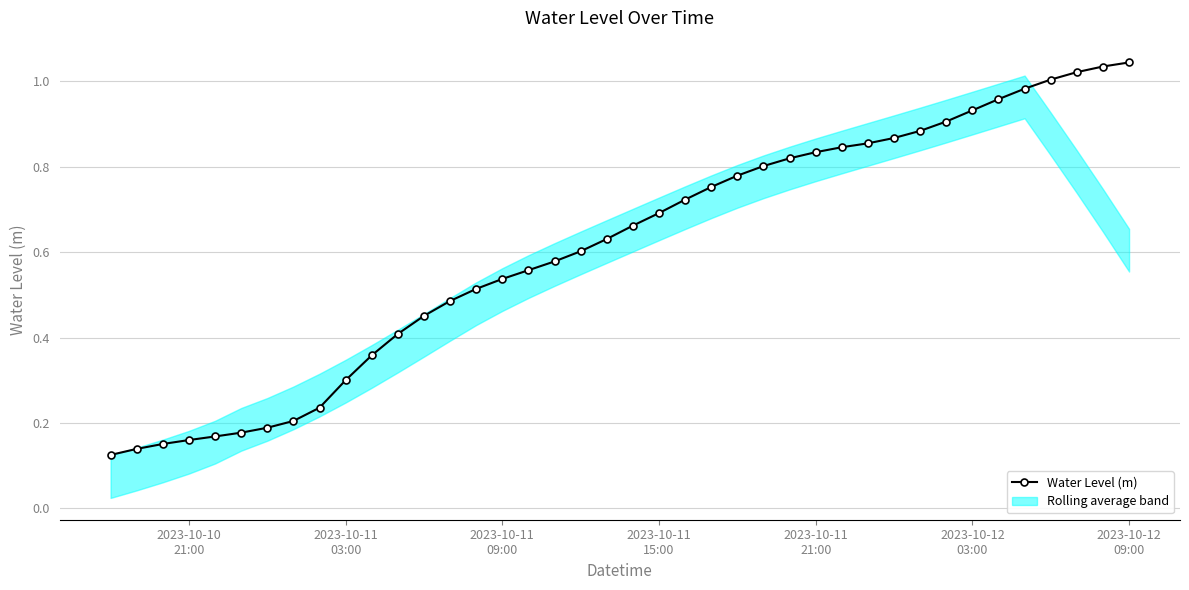

Is this an area chart (filled region under the line)?

No